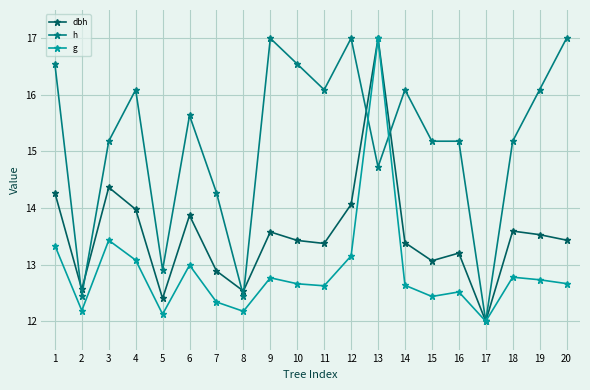

What is the difference between the highest and lowest values at 6?

2.6